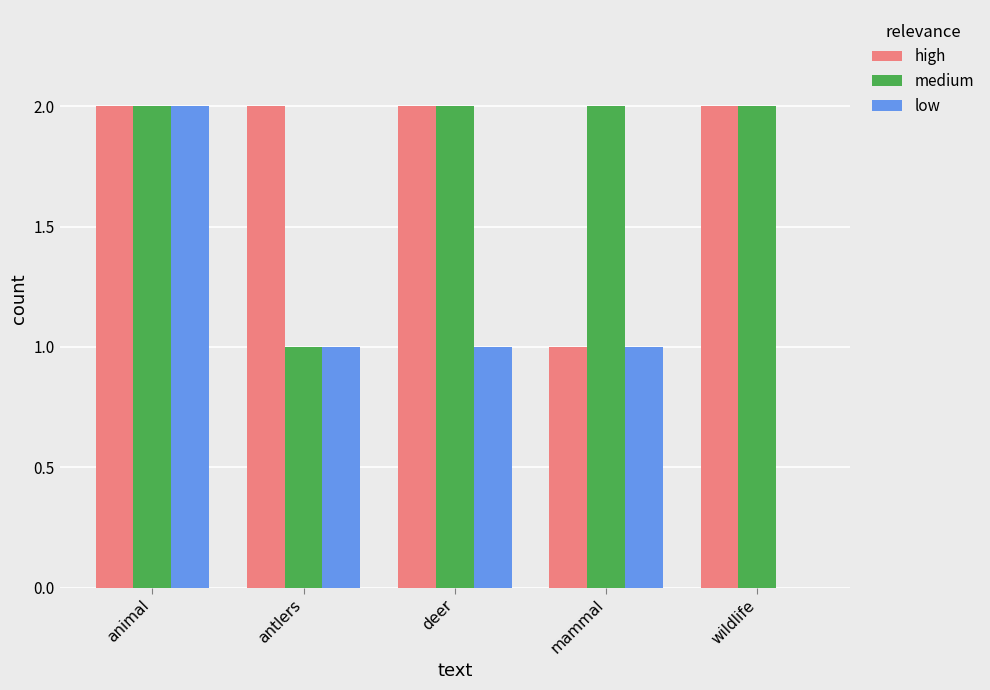

What is the total value across all series at mammal?

4